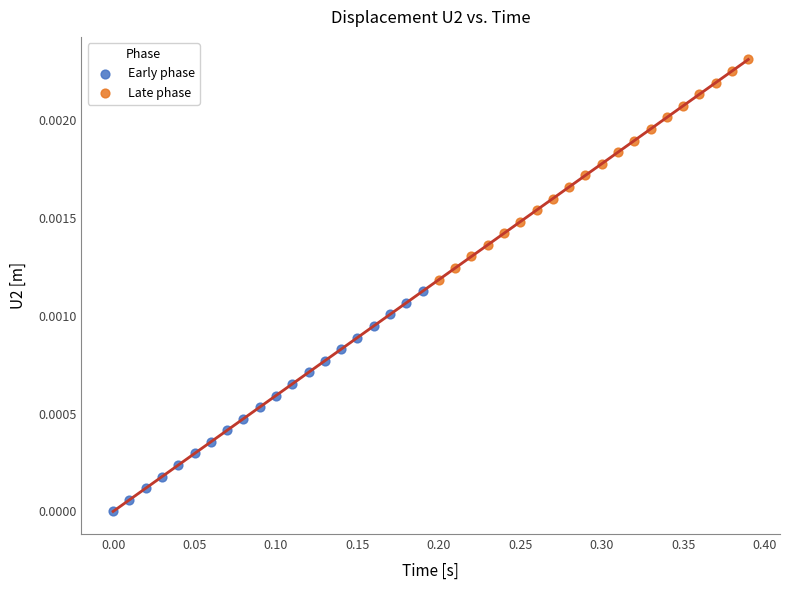

Which series contains the lowest Y value?

Early phase